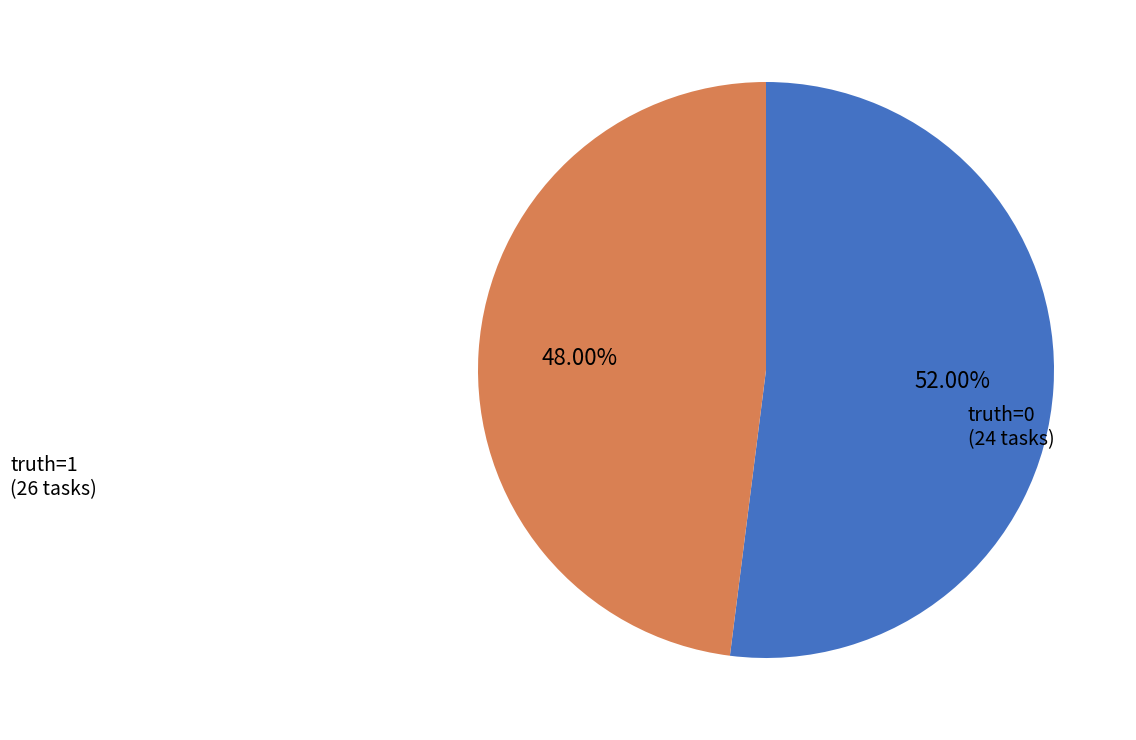

Is there a majority slice in this chart?

Yes